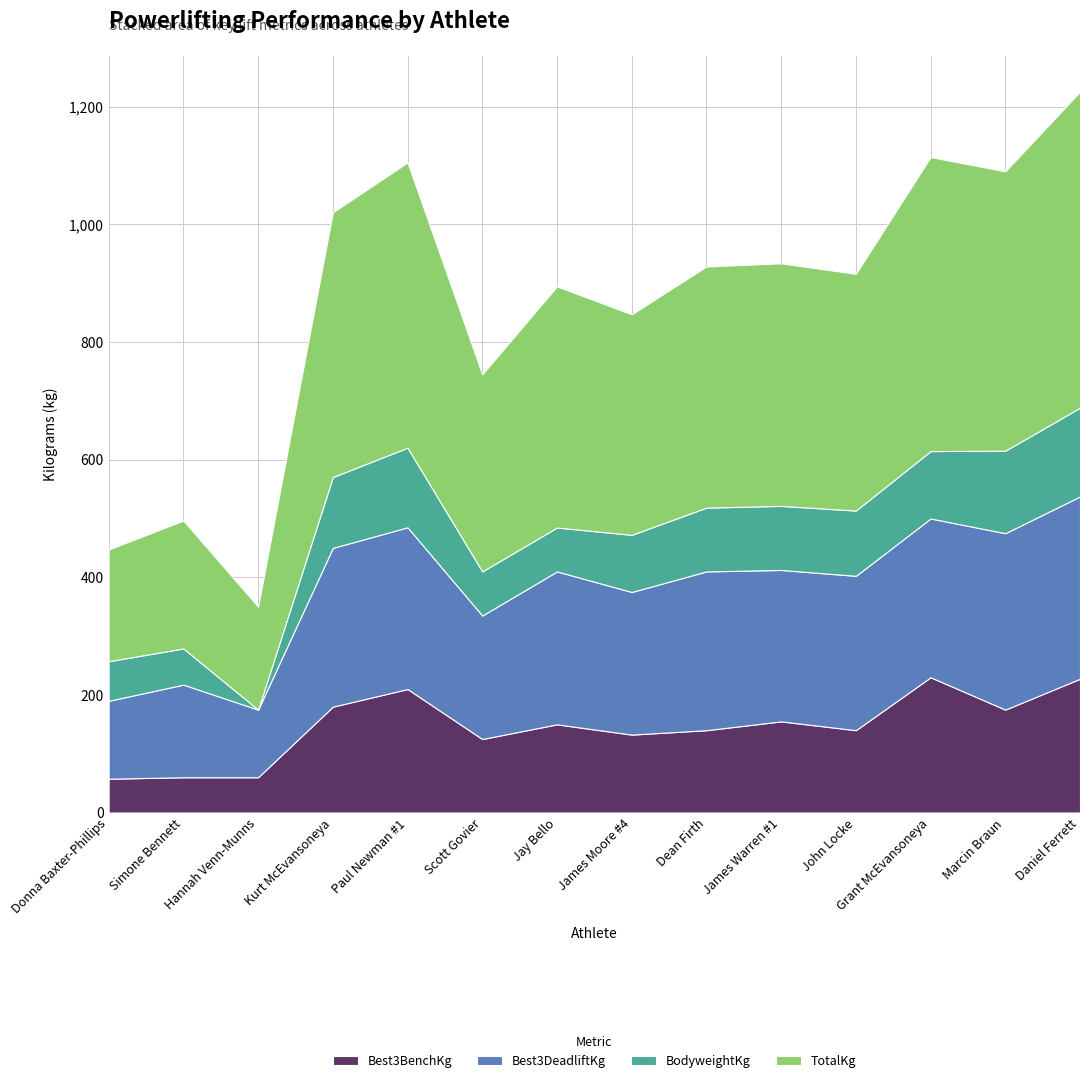

Reading left to right, what are all the values shown in this chart?

Best3BenchKg: Donna Baxter-Phillips=57.5	Simone Bennett=60.0	Hannah Venn-Munns=60.0	Kurt McEvansoneya=180.0	Paul Newman #1=210.0	Scott Govier=125.0	Jay Bello=150.0	James Moore #4=132.5	Dean Firth=140.0	James Warren #1=155.0	John Locke=140.0	Grant McEvansoneya=230.0	Marcin Braun=175.0	Daniel Ferrett=227.5
Best3DeadliftKg: Donna Baxter-Phillips=132.5	Simone Bennett=157.5	Hannah Venn-Munns=115.0	Kurt McEvansoneya=270.0	Paul Newman #1=275.0	Scott Govier=210.0	Jay Bello=260.0	James Moore #4=242.5	Dean Firth=270.0	James Warren #1=257.5	John Locke=262.5	Grant McEvansoneya=270.0	Marcin Braun=300.0	Daniel Ferrett=310.0
BodyweightKg: Donna Baxter-Phillips=67.3	Simone Bennett=61.5	Hannah Venn-Munns=0.0	Kurt McEvansoneya=120.5	Paul Newman #1=135.4	Scott Govier=75.0	Jay Bello=74.7	James Moore #4=97.2	Dean Firth=108.5	James Warren #1=108.9	John Locke=111.0	Grant McEvansoneya=114.6	Marcin Braun=140.3	Daniel Ferrett=150.9
TotalKg: Donna Baxter-Phillips=190.0	Simone Bennett=217.5	Hannah Venn-Munns=175.0	Kurt McEvansoneya=450.0	Paul Newman #1=485.0	Scott Govier=335.0	Jay Bello=410.0	James Moore #4=375.0	Dean Firth=410.0	James Warren #1=412.5	John Locke=402.5	Grant McEvansoneya=500.0	Marcin Braun=475.0	Daniel Ferrett=537.5